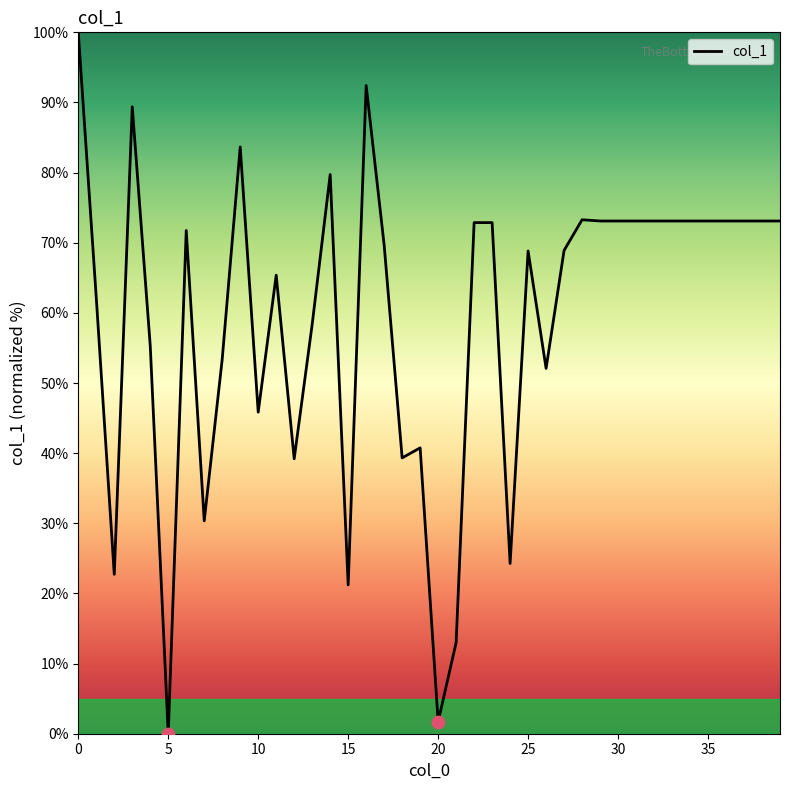

What is the greatest value displayed?

100.0